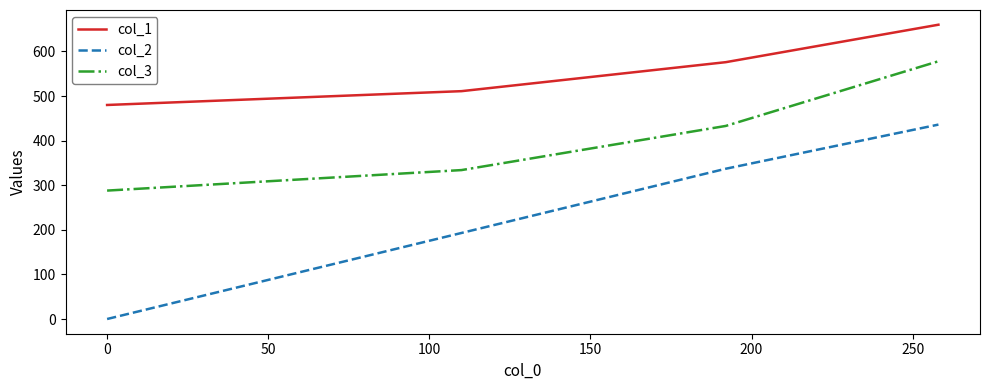

List the series in order of their overall mean, lowest first.

col_2, col_3, col_1